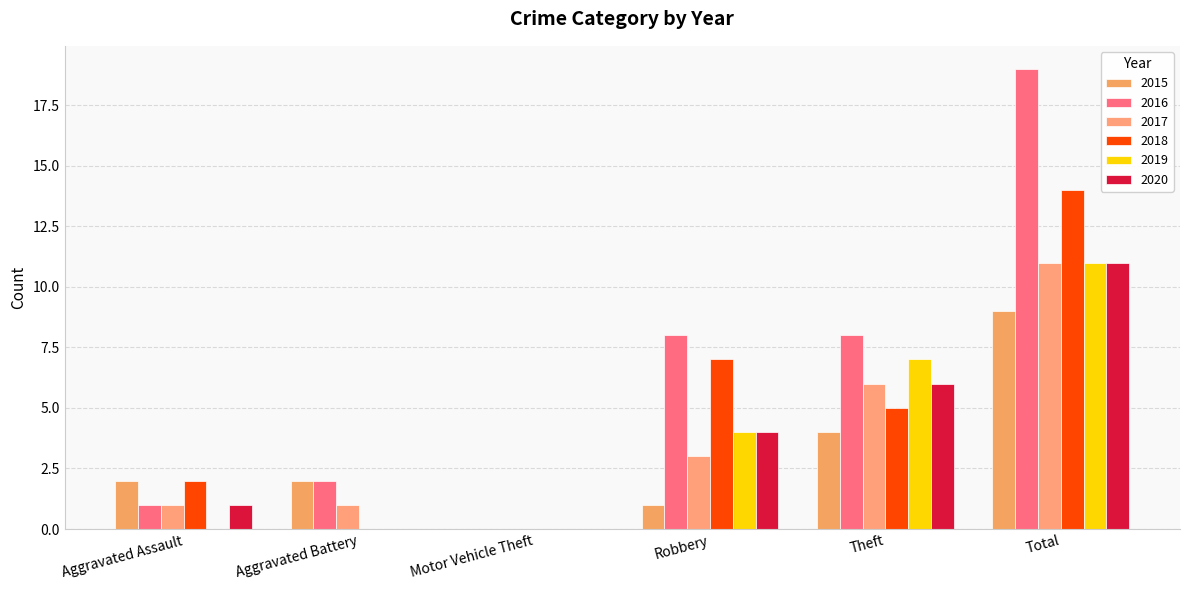

Reading left to right, extract all data points from this chart.

2015: Aggravated Assault=2	Aggravated Battery=2	Motor Vehicle Theft=0	Robbery=1	Theft=4	Total=9
2016: Aggravated Assault=1	Aggravated Battery=2	Motor Vehicle Theft=0	Robbery=8	Theft=8	Total=19
2017: Aggravated Assault=1	Aggravated Battery=1	Motor Vehicle Theft=0	Robbery=3	Theft=6	Total=11
2018: Aggravated Assault=2	Aggravated Battery=0	Motor Vehicle Theft=0	Robbery=7	Theft=5	Total=14
2019: Aggravated Assault=0	Aggravated Battery=0	Motor Vehicle Theft=0	Robbery=4	Theft=7	Total=11
2020: Aggravated Assault=1	Aggravated Battery=0	Motor Vehicle Theft=0	Robbery=4	Theft=6	Total=11